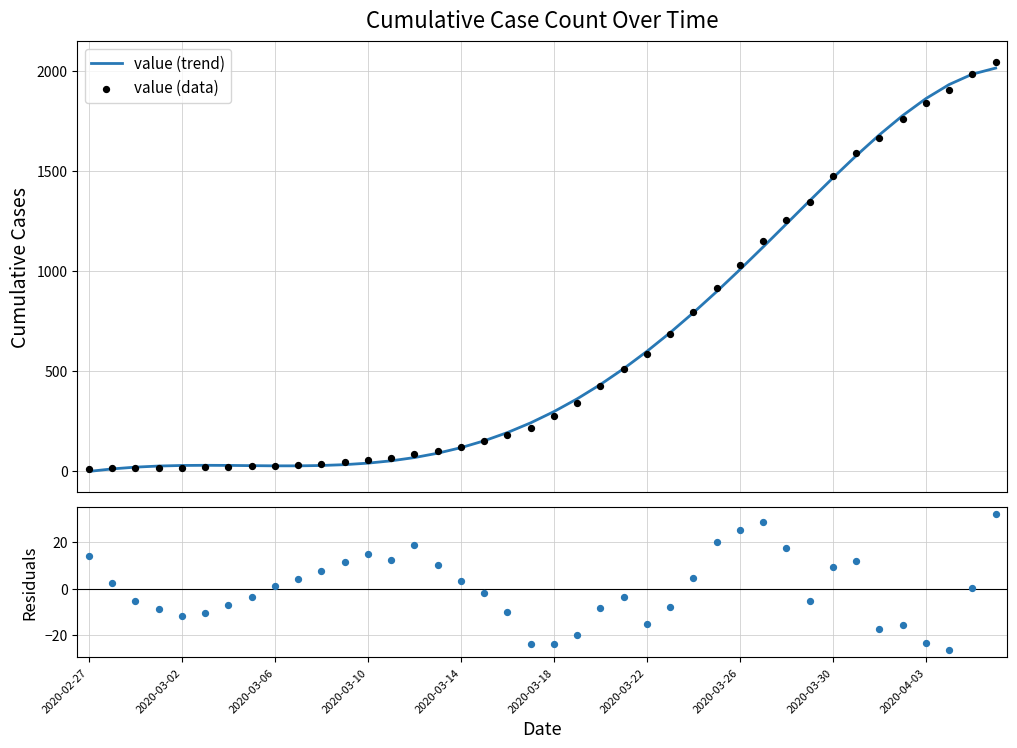

What is the total value across all series at 25?

1370.0